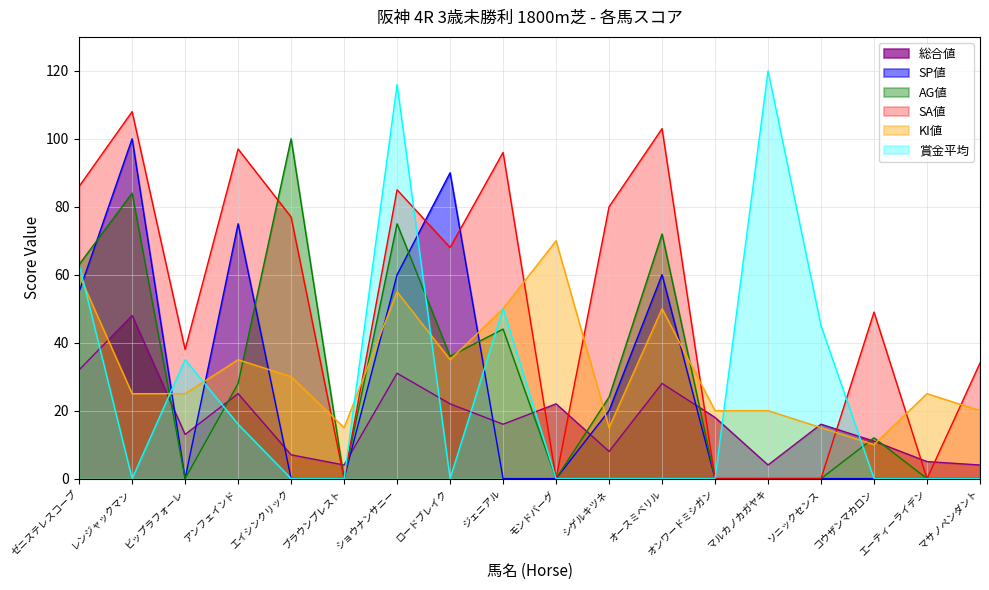

What are all the series names shown in the legend?

総合値, SP値, AG値, SA値, KI値, 賞金平均